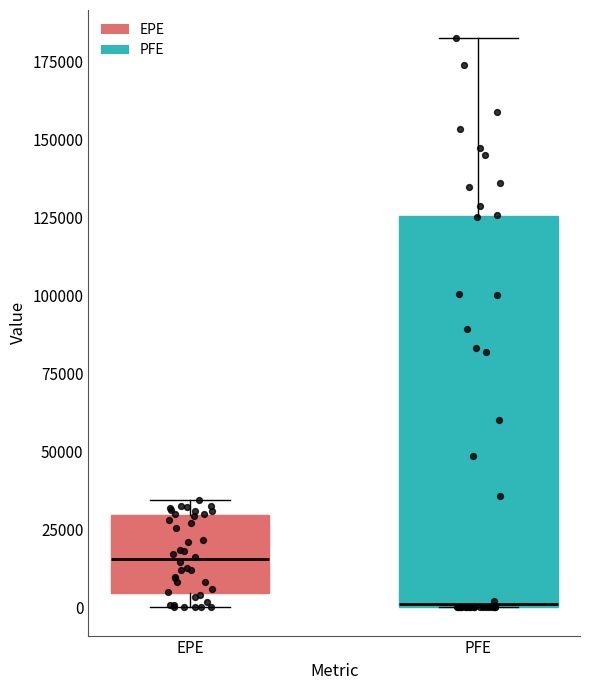

Where does the upper whisker of the box for EPE end on the y-axis? The values are not printed on the chart, so give them approximately, as read against the axis.

35000